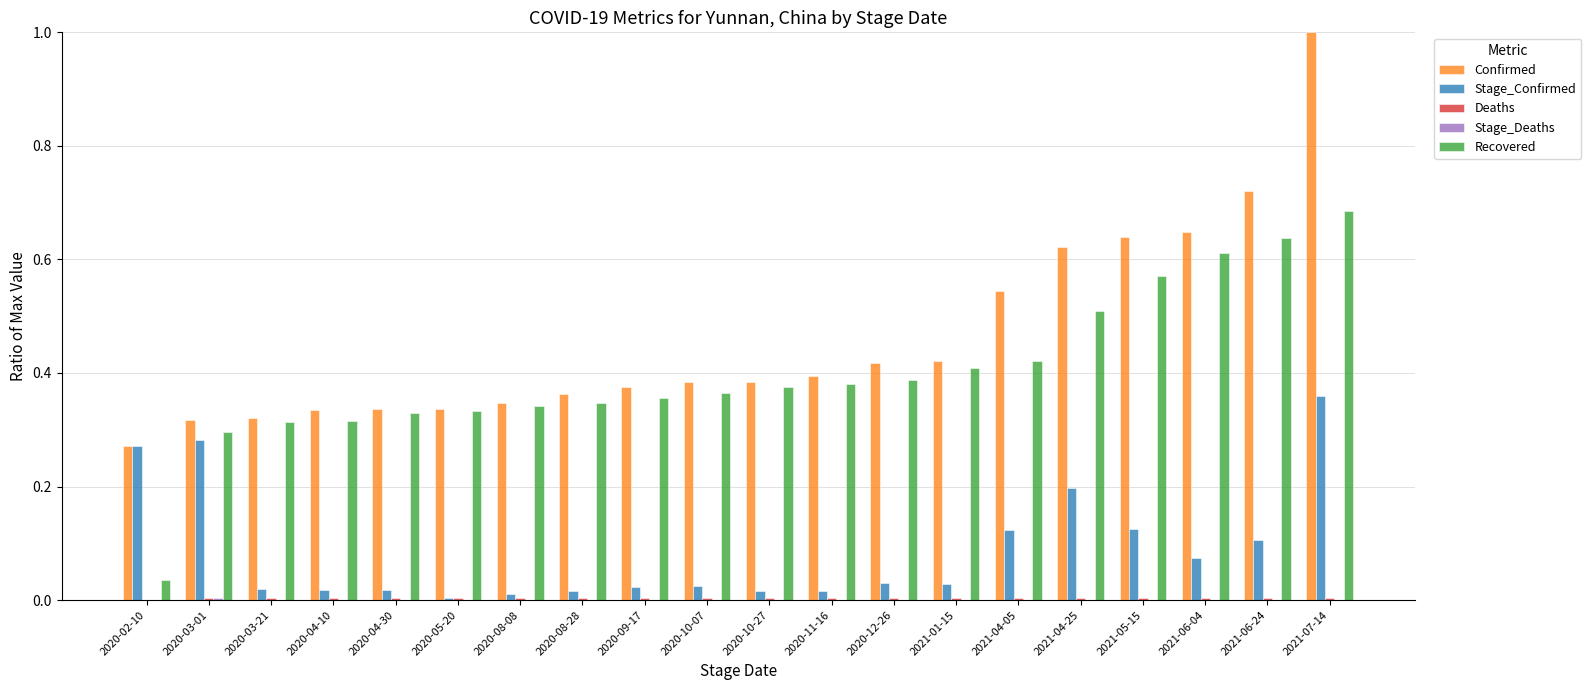

Is the value of Stage_Confirmed at 2020-08-28 greater than the value of Recovered at 2020-09-17?

No